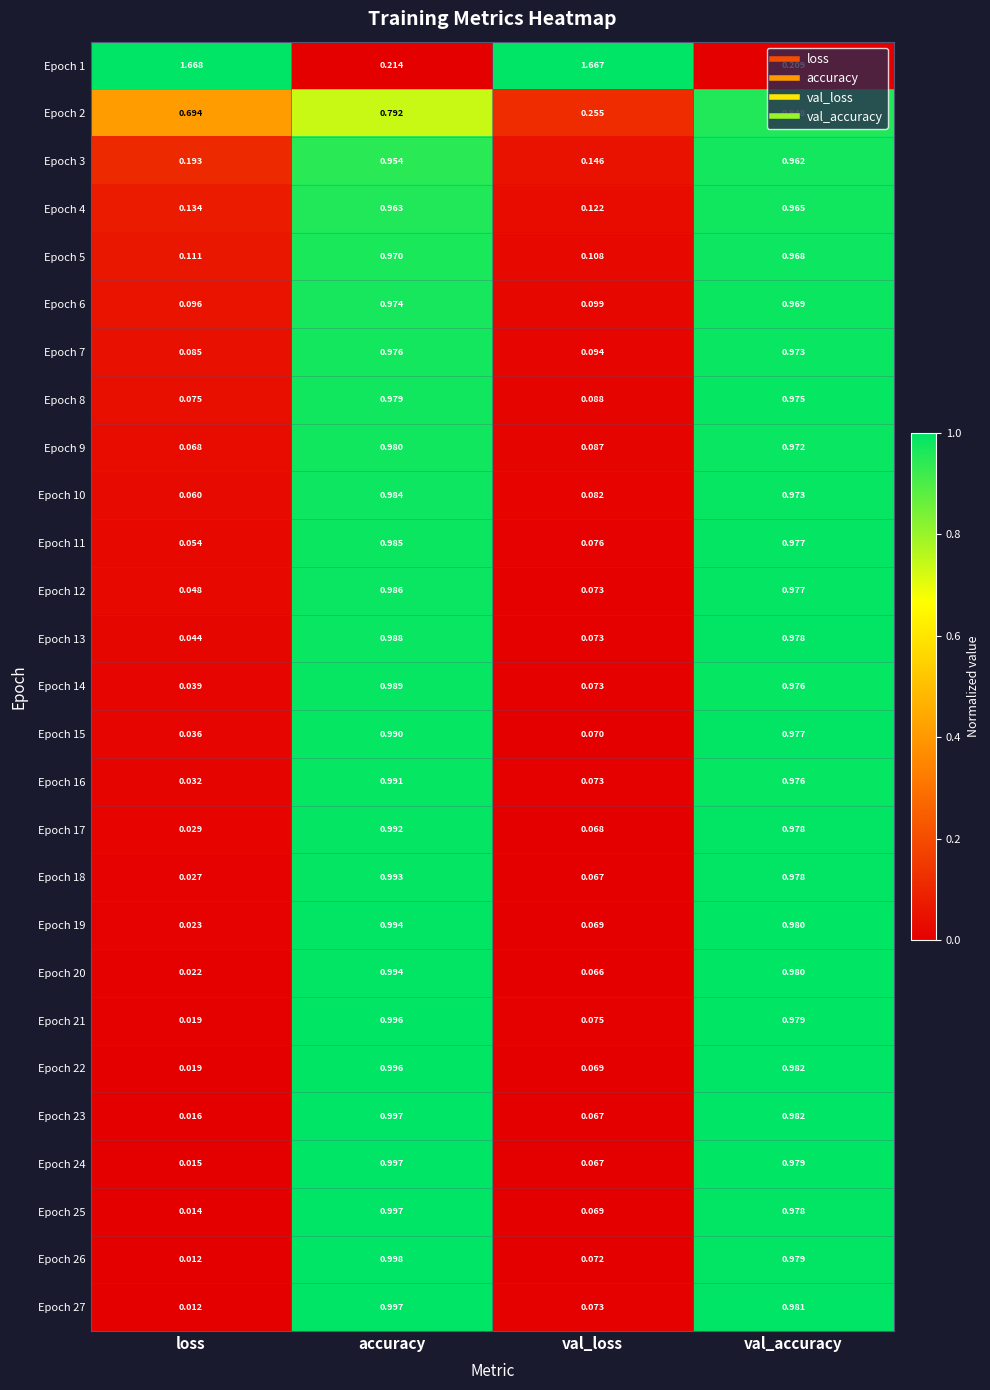

Which series changed the most between loss and val_loss?

Epoch 2